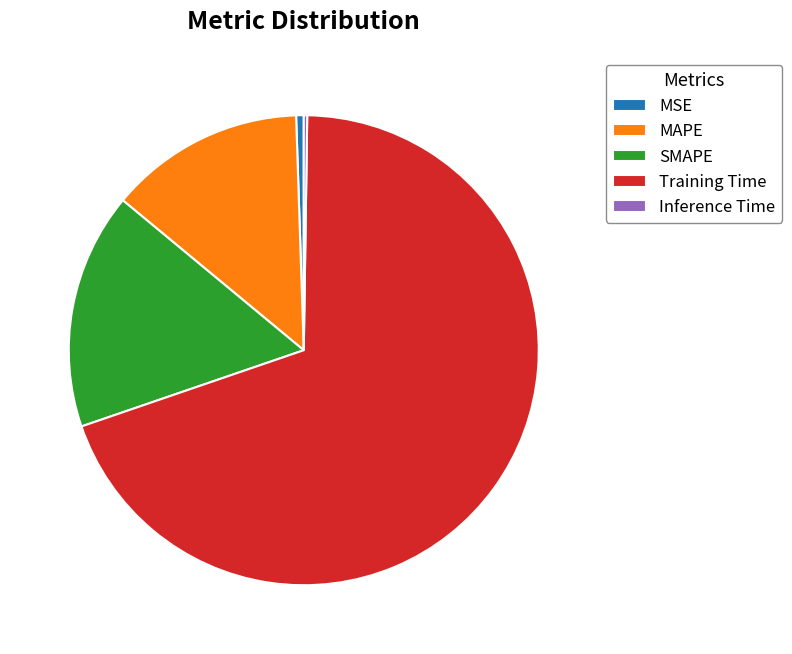

Which category has the biggest portion of the pie?

Training Time